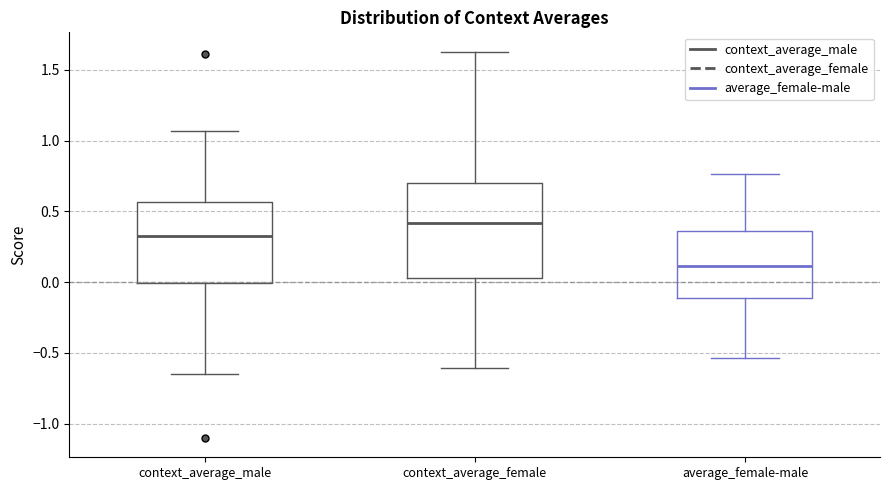

Reading left to right, read every box against the y-axis: the position of its median line, the range the box covers, and the ends of its whiskers. The values are not printed on the chart, so give them approximately, as read against the axis.

context_average_male: median 0.30, box 0.00 to 0.55, whiskers -0.65 to 1.05
context_average_female: median 0.40, box 0.05 to 0.70, whiskers -0.60 to 1.65
average_female-male: median 0.10, box -0.10 to 0.35, whiskers -0.55 to 0.75